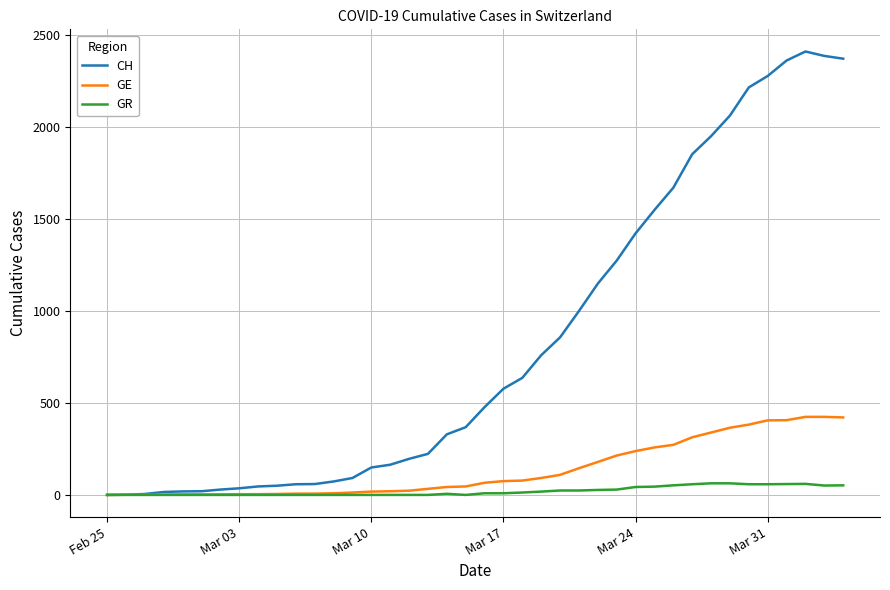

What is the maximum value shown in the chart?

2409